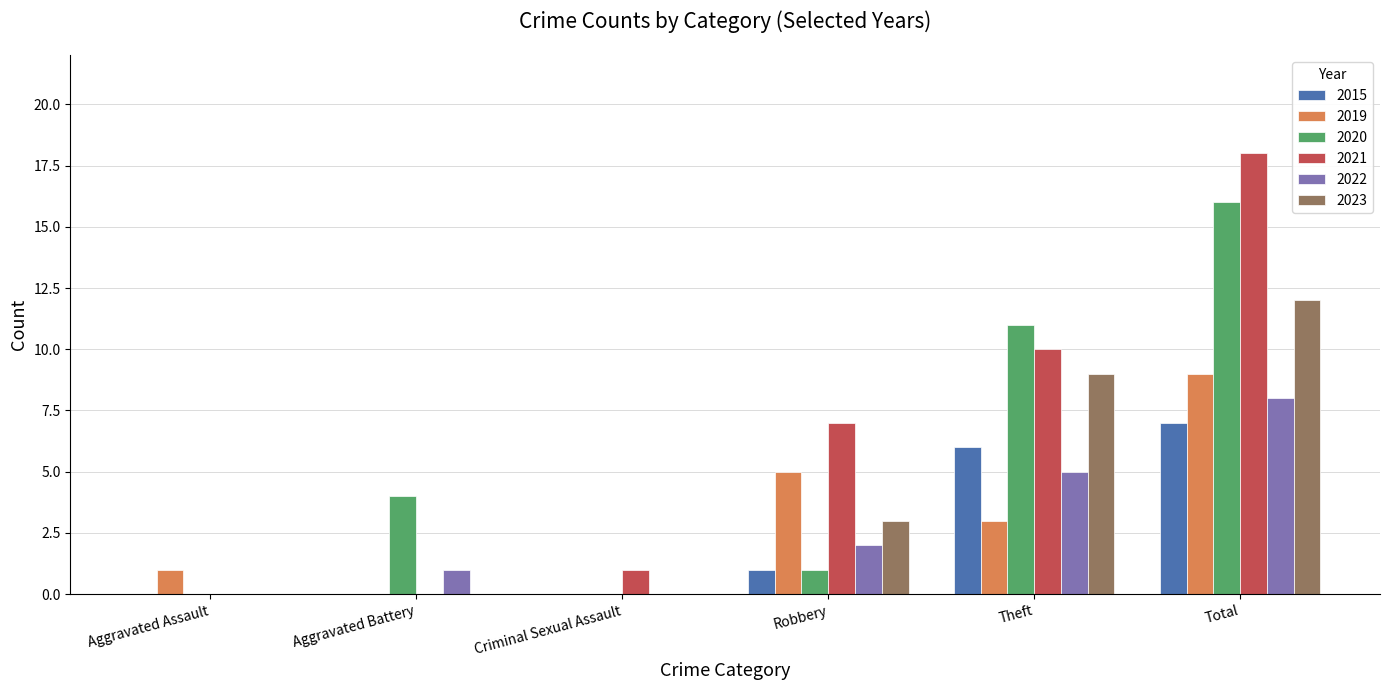

Reading right to left, extract all data points from this chart.

2015: Total=7	Theft=6	Robbery=1	Criminal Sexual Assault=0	Aggravated Battery=0	Aggravated Assault=0
2019: Total=9	Theft=3	Robbery=5	Criminal Sexual Assault=0	Aggravated Battery=0	Aggravated Assault=1
2020: Total=16	Theft=11	Robbery=1	Criminal Sexual Assault=0	Aggravated Battery=4	Aggravated Assault=0
2021: Total=18	Theft=10	Robbery=7	Criminal Sexual Assault=1	Aggravated Battery=0	Aggravated Assault=0
2022: Total=8	Theft=5	Robbery=2	Criminal Sexual Assault=0	Aggravated Battery=1	Aggravated Assault=0
2023: Total=12	Theft=9	Robbery=3	Criminal Sexual Assault=0	Aggravated Battery=0	Aggravated Assault=0